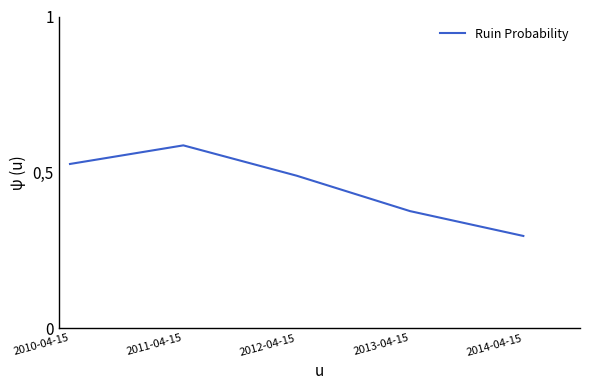

Does the chart have visible grid lines?

No